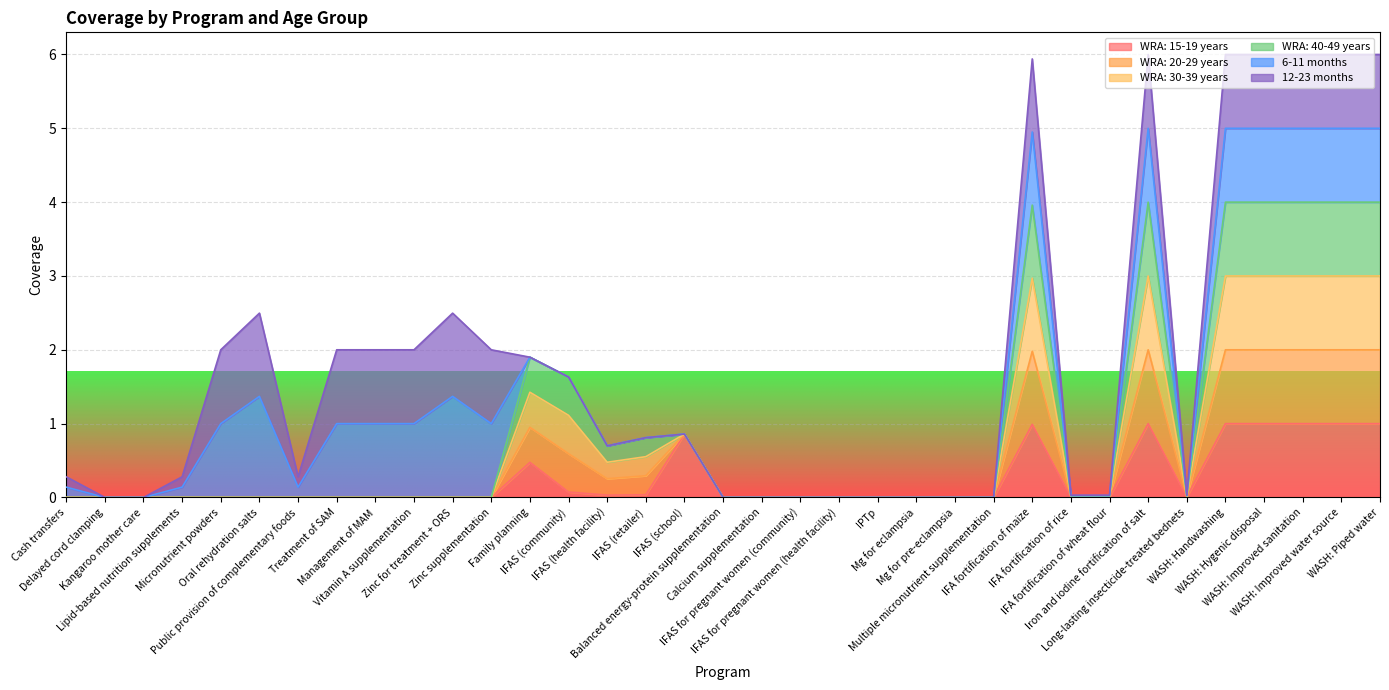

Is the value of WRA: 20-29 years at IFAS (community) greater than the value of WRA: 30-39 years at Cash transfers?

Yes